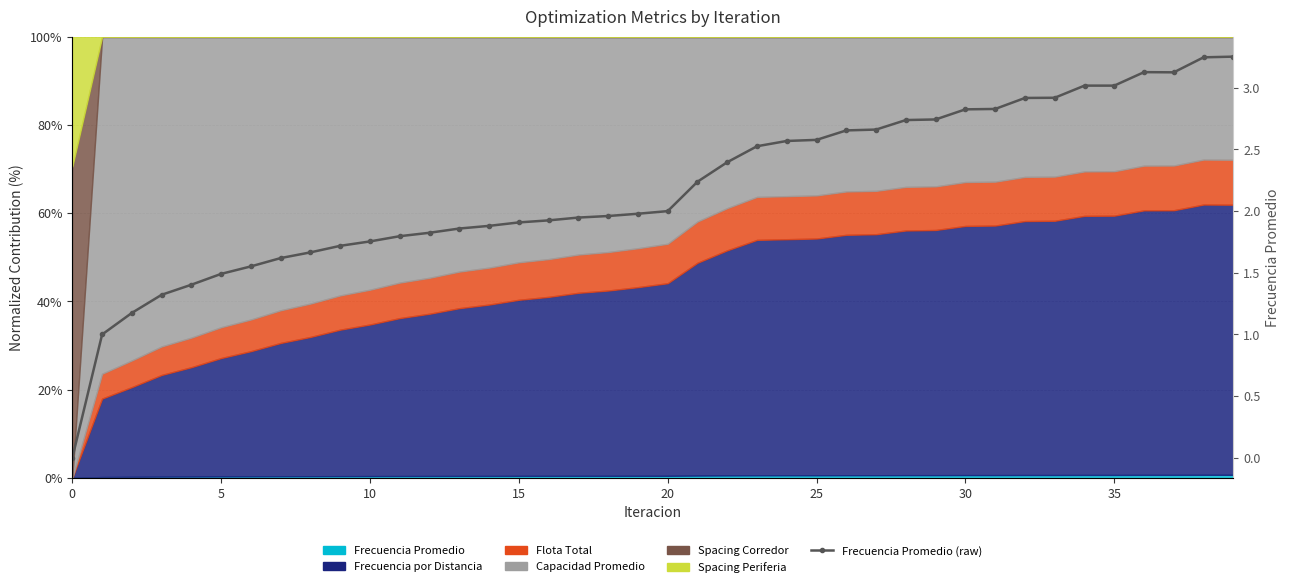

How many points are higher than both their immediate neighbors (excluding endpoints)?

2